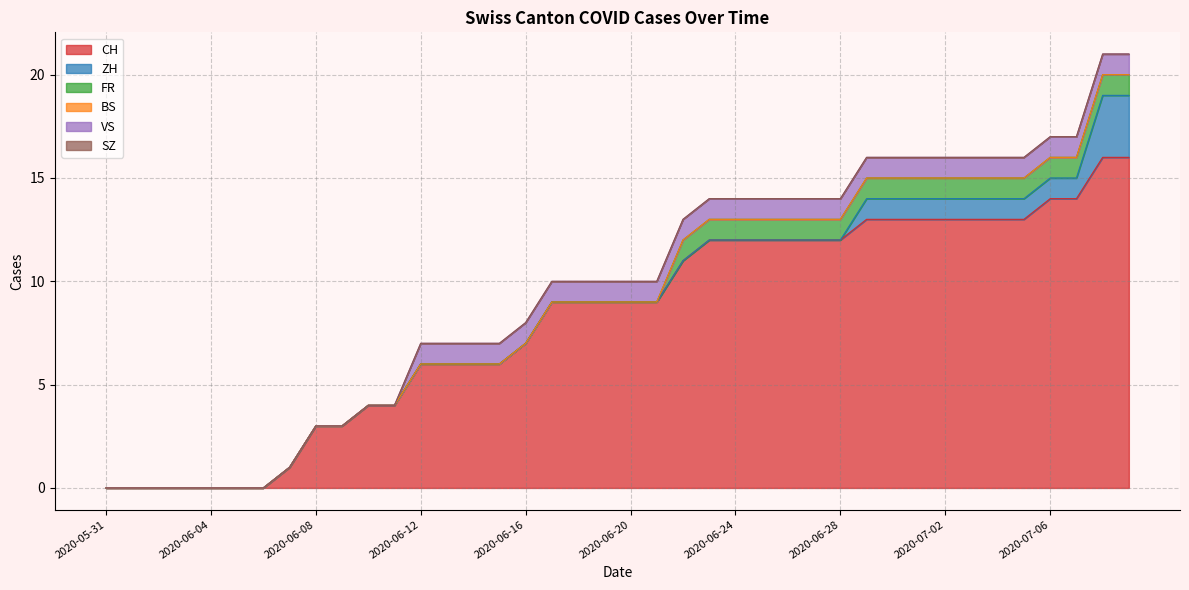

Reading right to left, what are all the values shown in this chart?

CH: 16	16	14	14	13	13	13	13	13	13	13	12	12	12	12	12	12	11	9	9	9	9	9	7	6	6	6	6	4	4	3	3	1	0	0	0	0	0	0	0
ZH: 3	3	1	1	1	1	1	1	1	1	1	0	0	0	0	0	0	0	0	0	0	0	0	0	0	0	0	0	0	0	0	0	0	0	0	0	0	0	0	0
FR: 1	1	1	1	1	1	1	1	1	1	1	1	1	1	1	1	1	1	0	0	0	0	0	0	0	0	0	0	0	0	0	0	0	0	0	0	0	0	0	0
BS: 0	0	0	0	0	0	0	0	0	0	0	0	0	0	0	0	0	0	0	0	0	0	0	0	0	0	0	0	0	0	0	0	0	0	0	0	0	0	0	0
VS: 1	1	1	1	1	1	1	1	1	1	1	1	1	1	1	1	1	1	1	1	1	1	1	1	1	1	1	1	0	0	0	0	0	0	0	0	0	0	0	0
SZ: 0	0	0	0	0	0	0	0	0	0	0	0	0	0	0	0	0	0	0	0	0	0	0	0	0	0	0	0	0	0	0	0	0	0	0	0	0	0	0	0